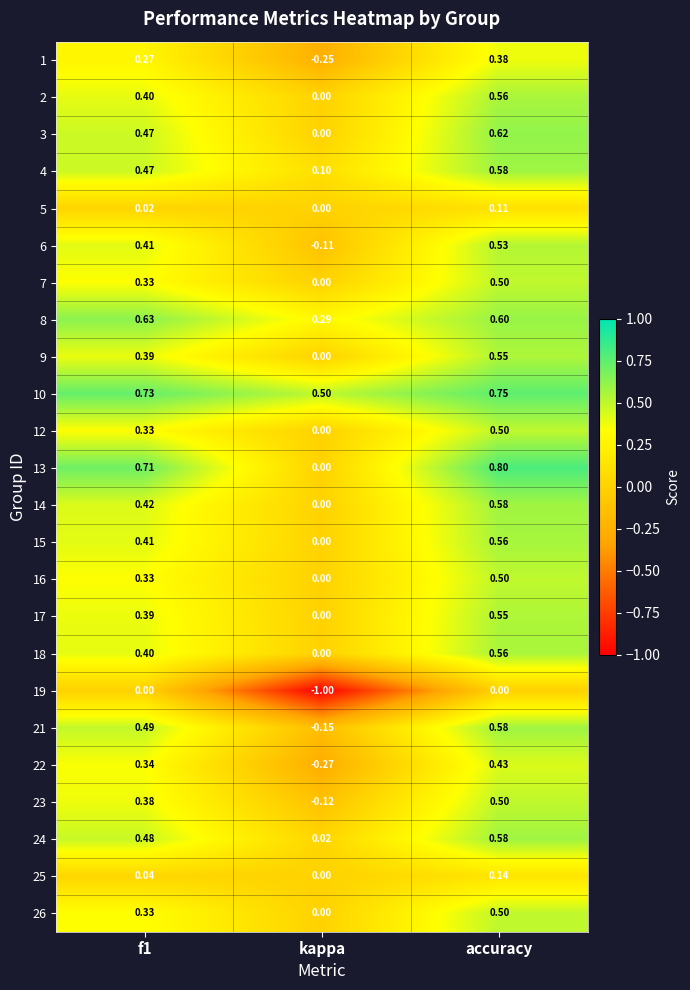

Which category has the highest value in the 2 series?

accuracy